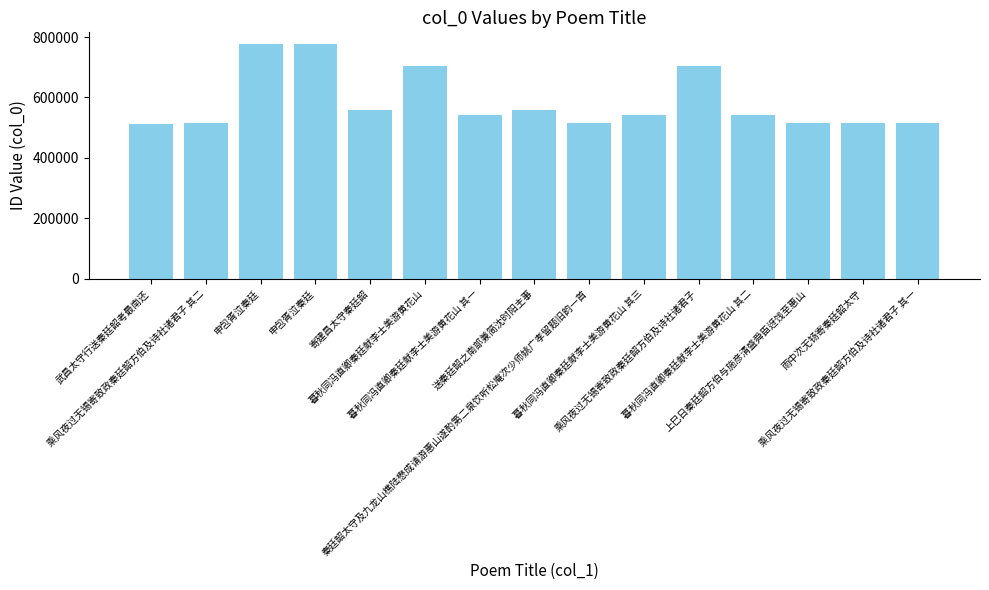

The chart shows a value of 542235 at 暮秋同冯直卿秦廷献李士美游黄花山 其二. True or false?

True